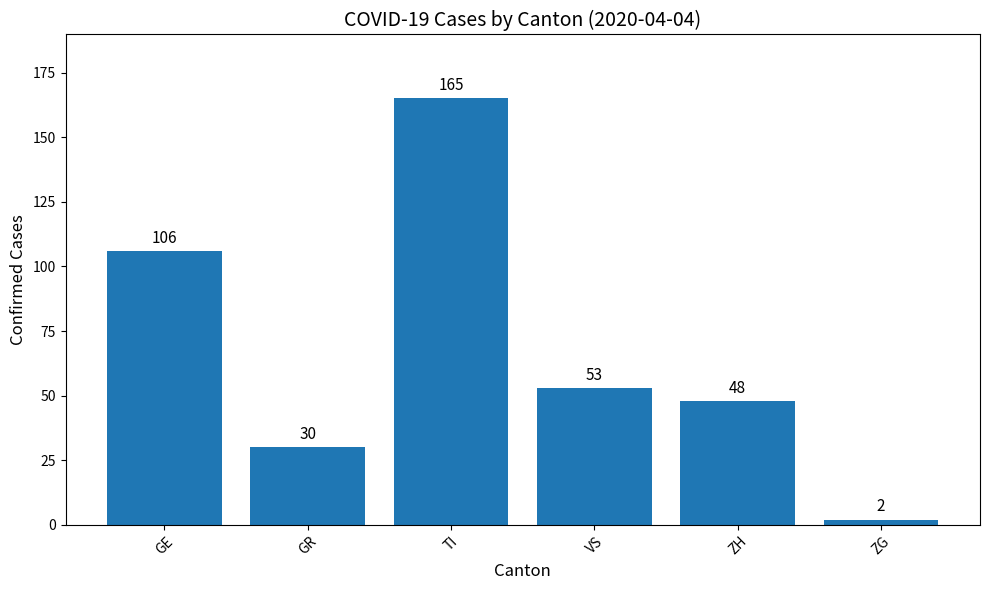

Between VS and GR, which is larger?

VS